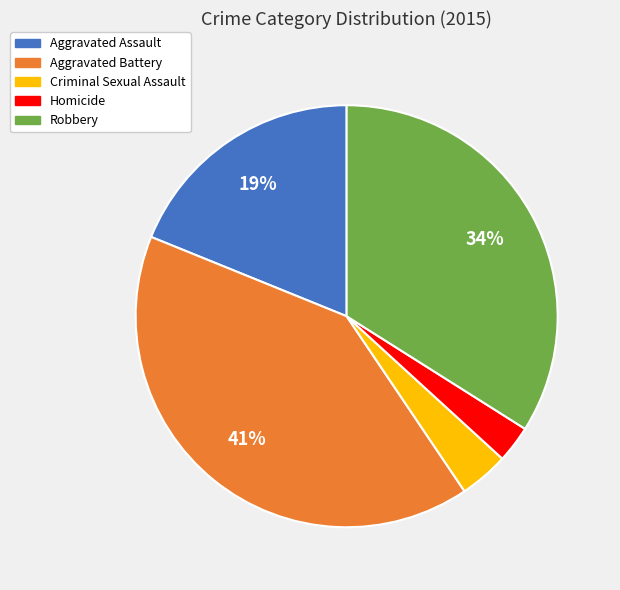

To the nearest percent, what portion does Aggravated Assault represent?

19%